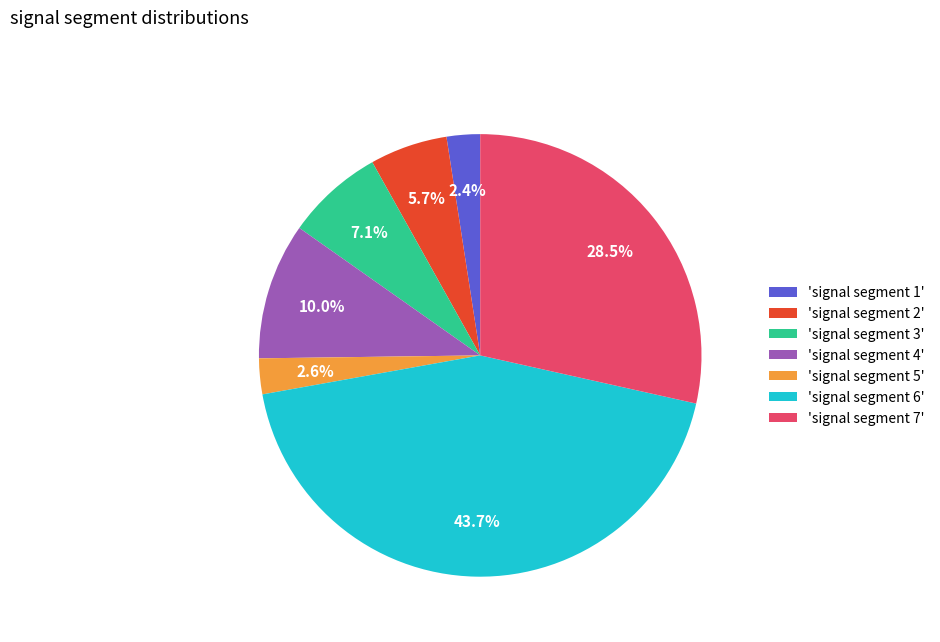

What is the largest slice in the pie chart?

'signal segment 6'